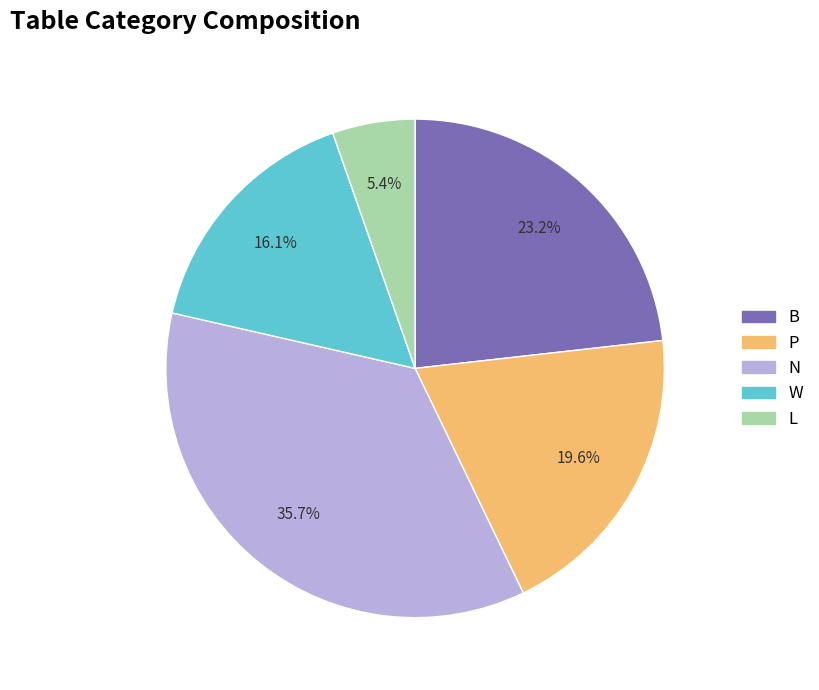

Which slice is the largest?

N